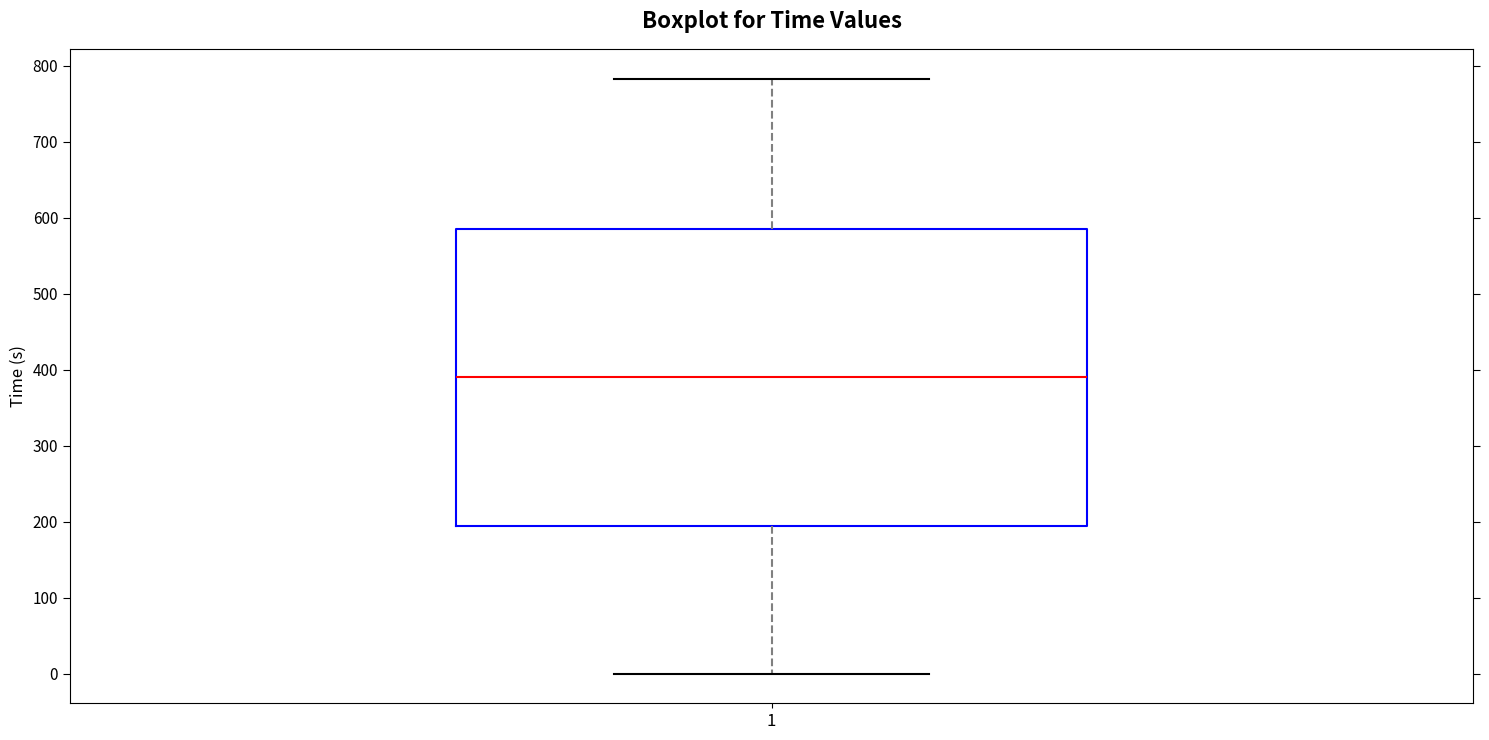

Transcribe this box plot: give where the median line is, the range the box spans, and where the two whiskers end, as read against the y-axis. The values are not printed on the chart, so give them approximately, as read against the axis.

median 390, box 190 to 590, whiskers 0 to 780